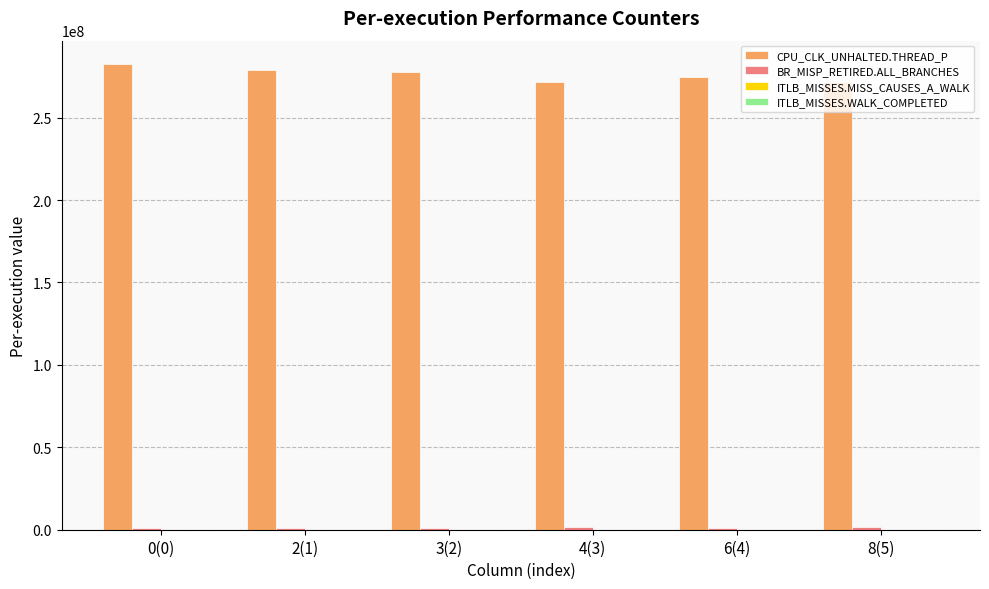

What is the greatest value displayed?

282578043.1